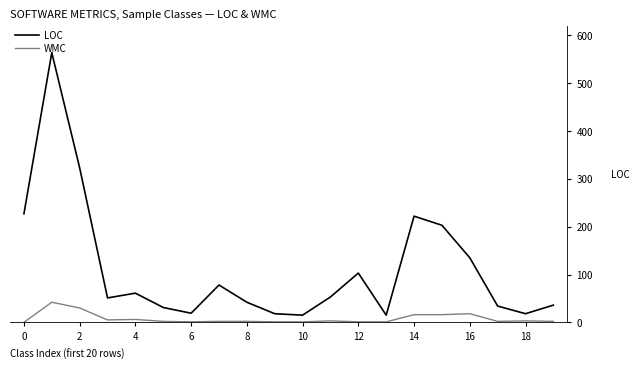

What is the maximum value for LOC?

564